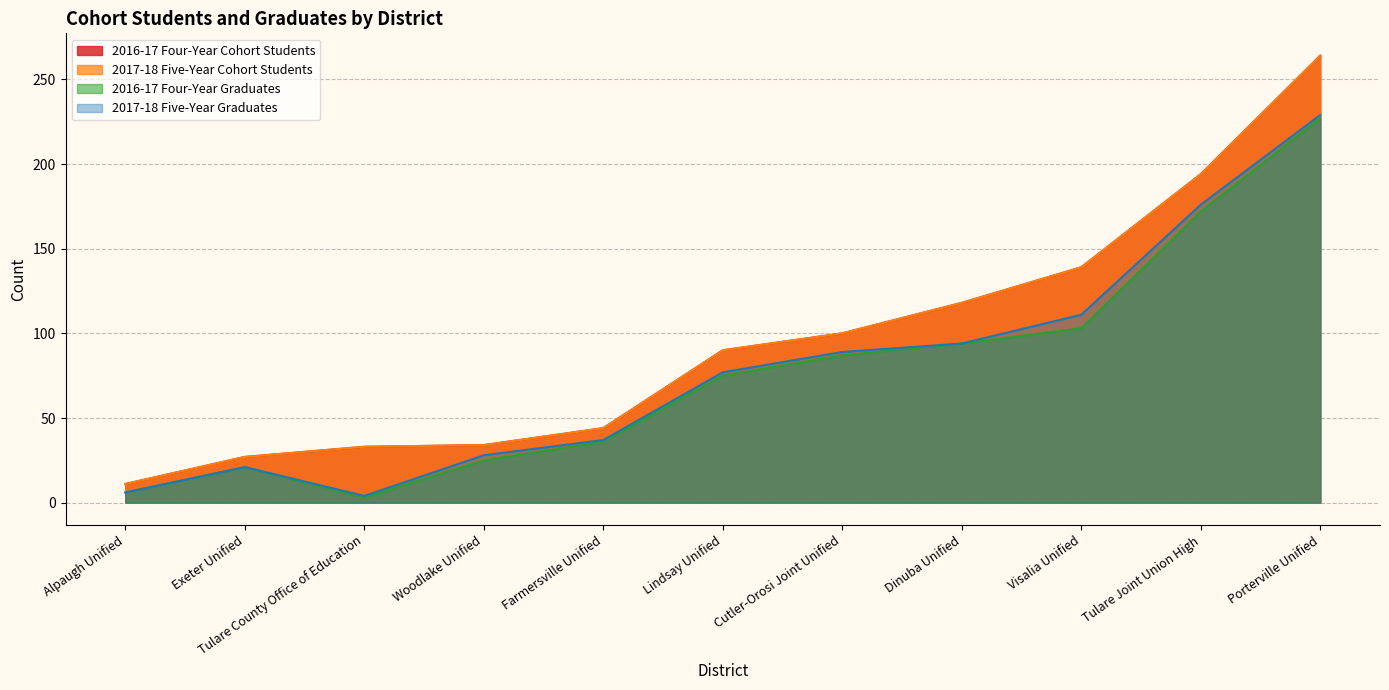

Does the chart display data point markers on the line(s)?

No